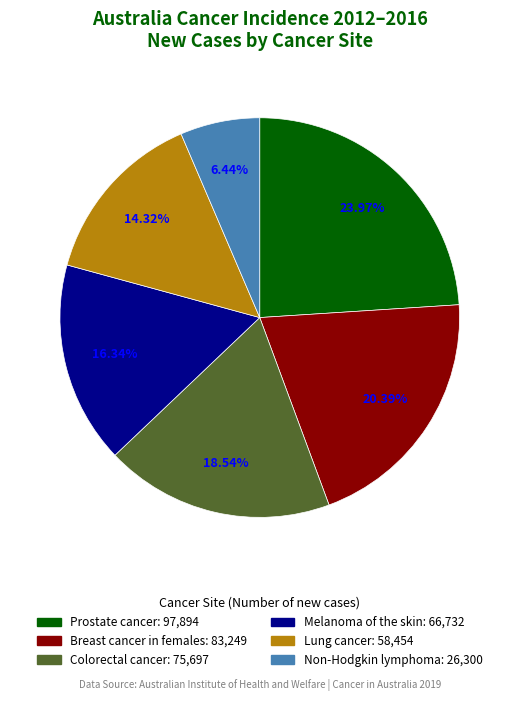

Rank the categories by value from lowest to highest.

Non-Hodgkin lymphoma, Lung cancer, Melanoma of the skin, Colorectal cancer, Breast cancer in females, Prostate cancer